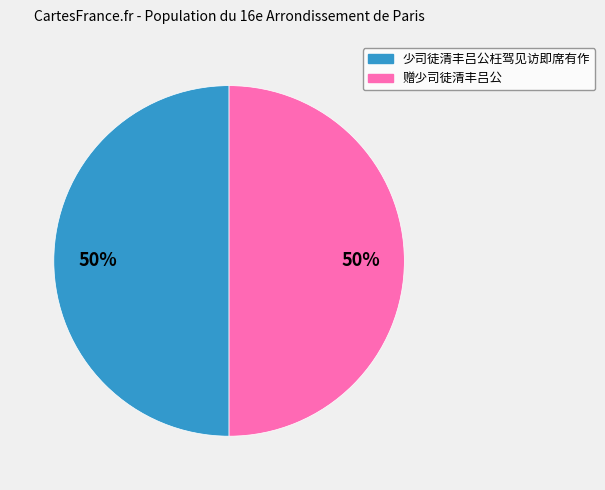

How many slices are in this pie chart?

2